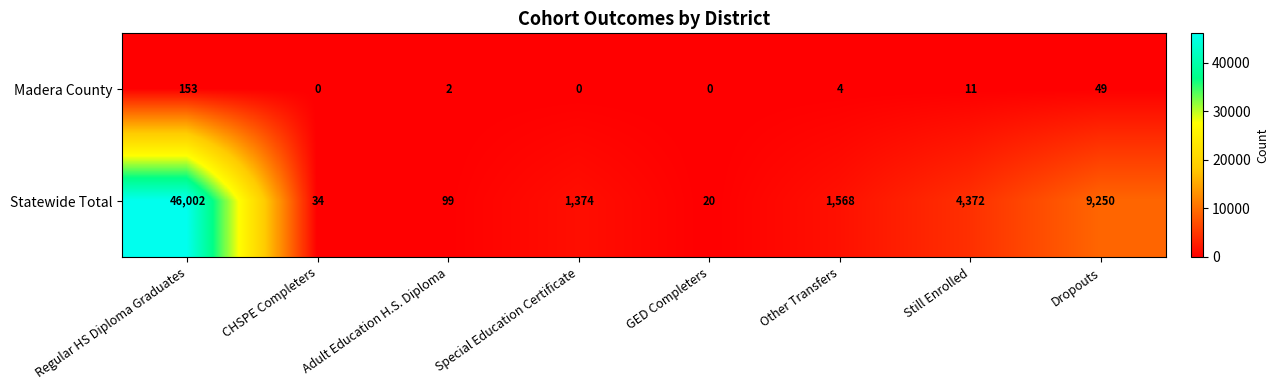

List the labels in order of Statewide Total value, smallest first.

GED Completers, CHSPE Completers, Adult Education H.S. Diploma, Special Education Certificate, Other Transfers, Still Enrolled, Dropouts, Regular HS Diploma Graduates